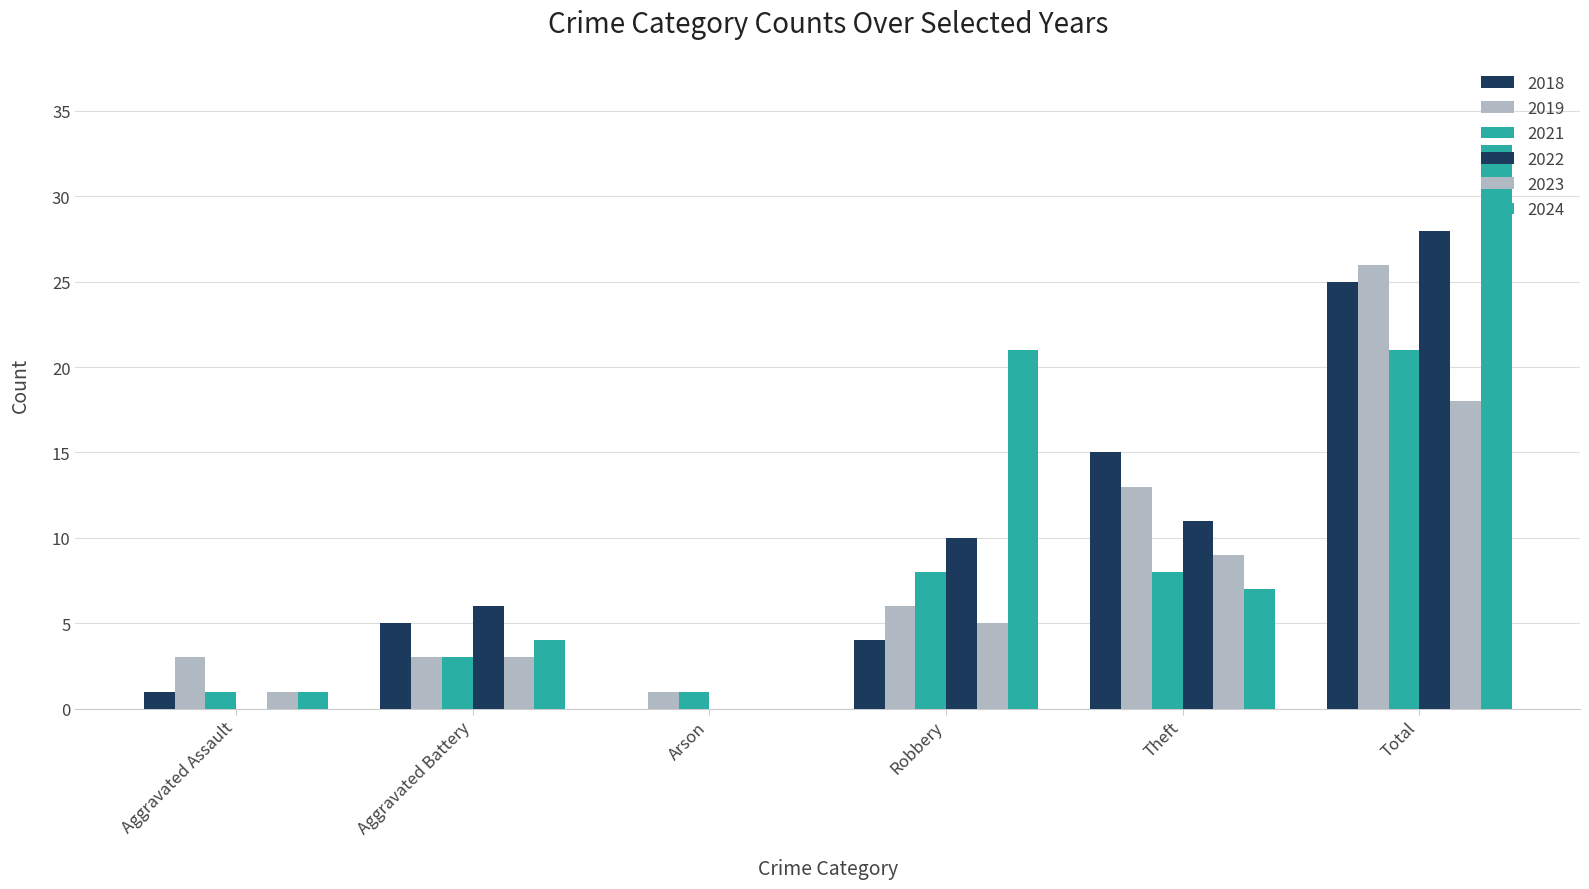

At which category is the sum across all series the highest?

Total